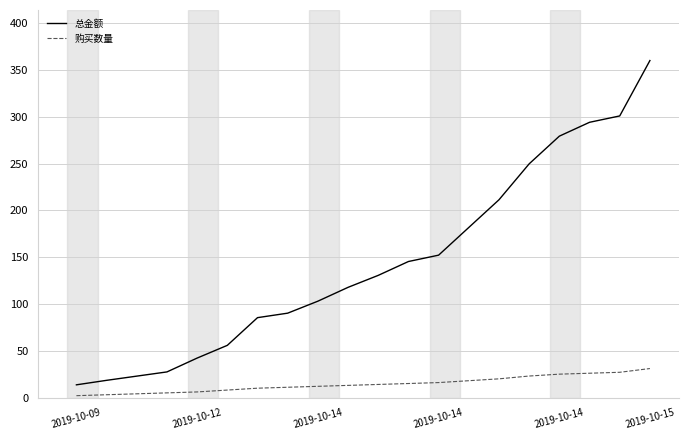

What is the highest value of the 总金额 series?

360.2